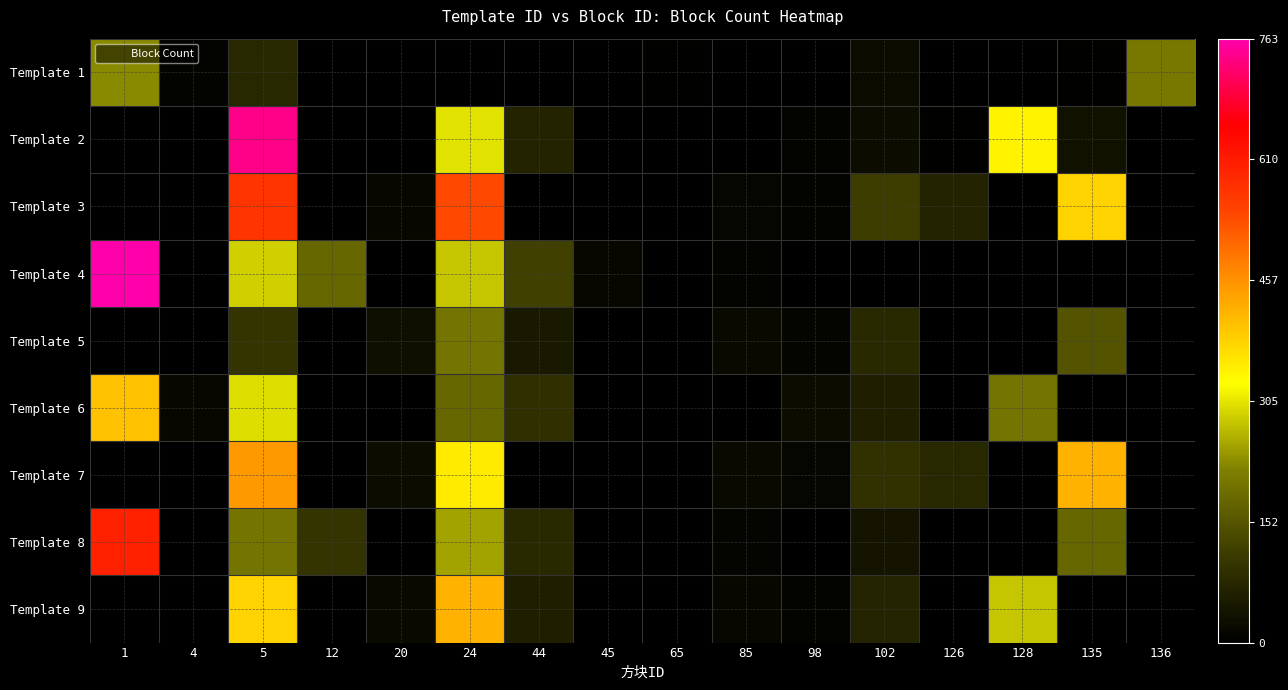

Which has a higher value, 1 or 65?

1